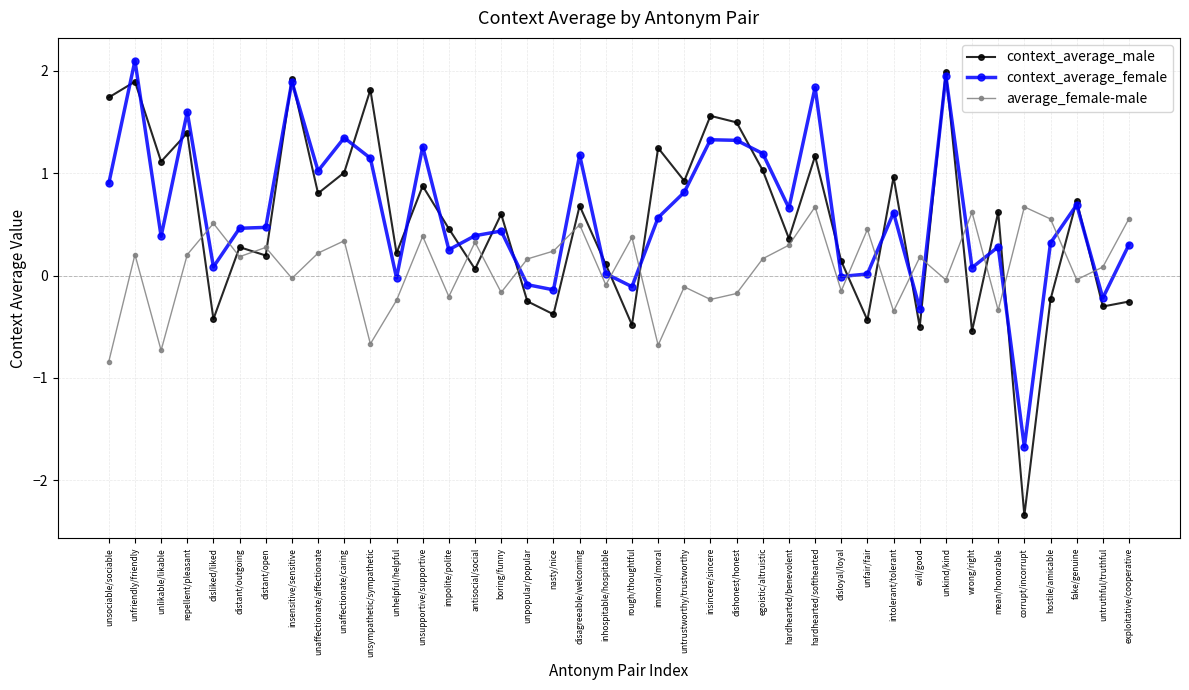

What is the approximate value of average_female-male at intolerant/tolerant?

-0.3